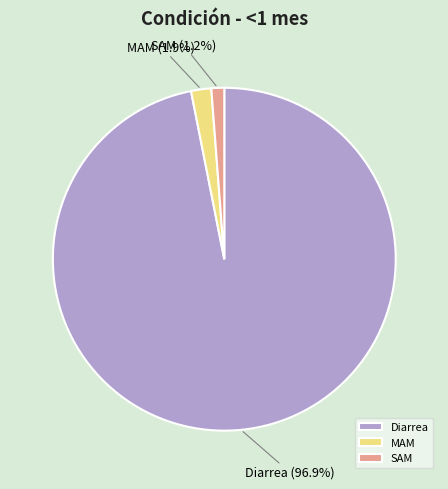

What percentage is the SAM slice, to the nearest percent?

1%